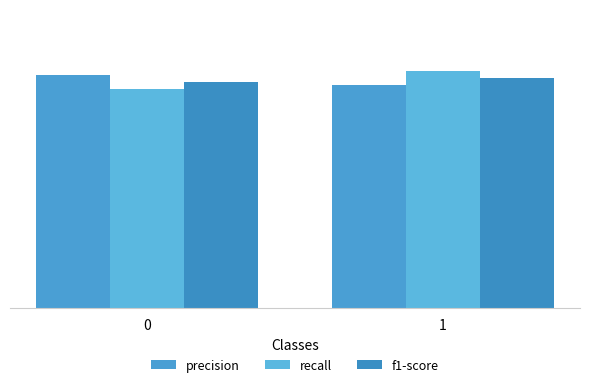

Which series changed the most between 0 and 1?

recall